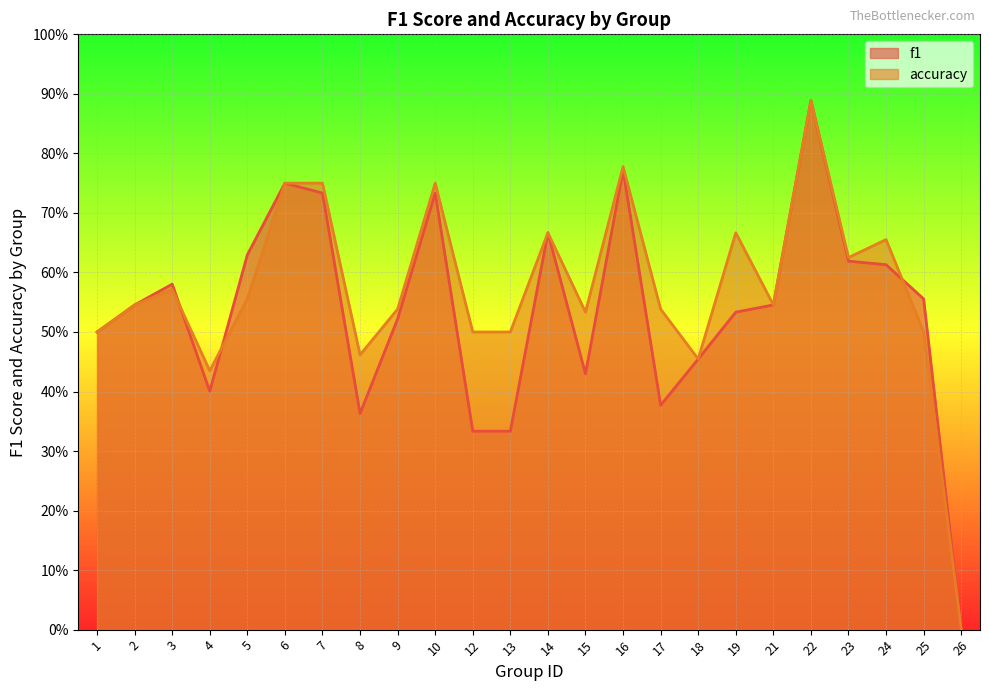

True or false: f1 and accuracy cross at least once.

True